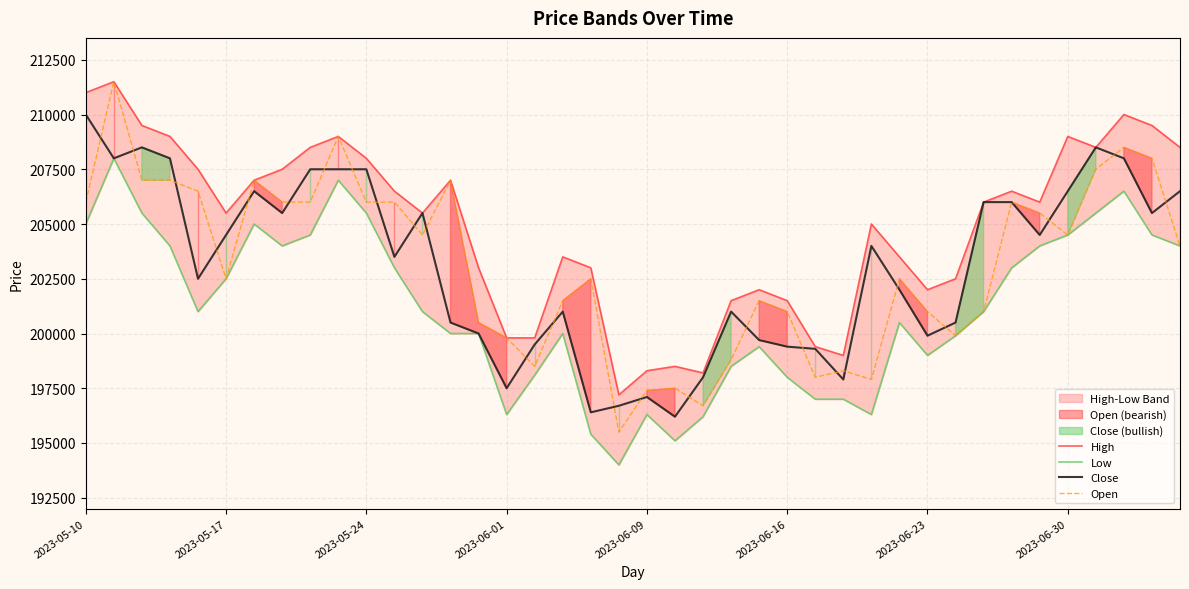

What is the greatest value displayed?

211500